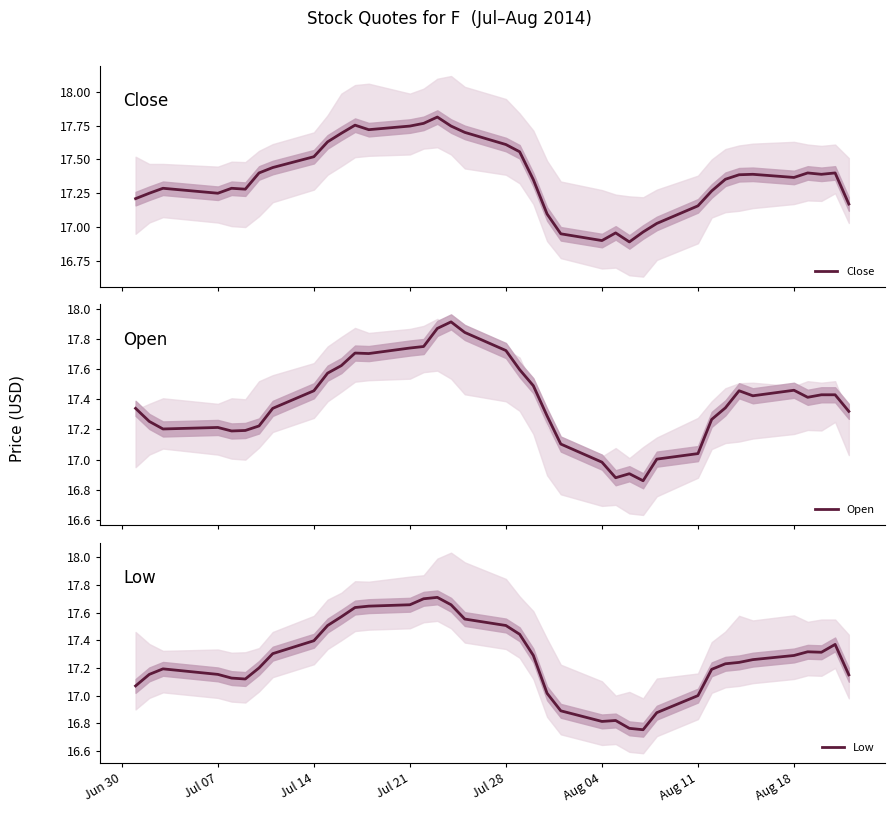

List the series in order of their peak value, lowest first.

Low, Close, Open